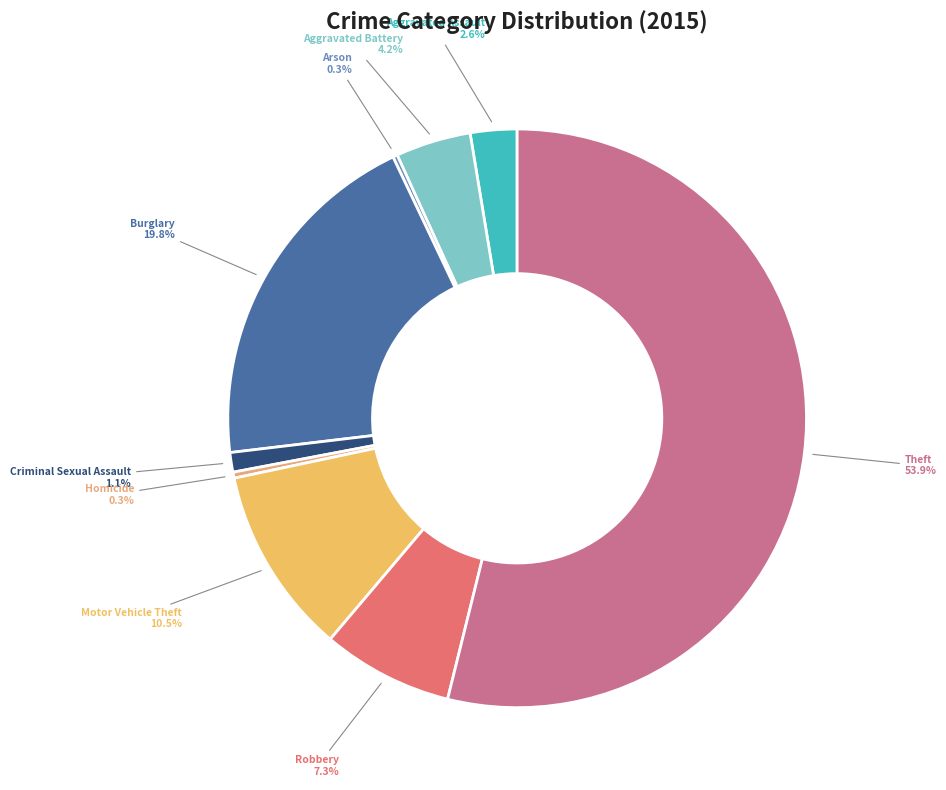

Which category has the smallest portion of the pie?

Arson